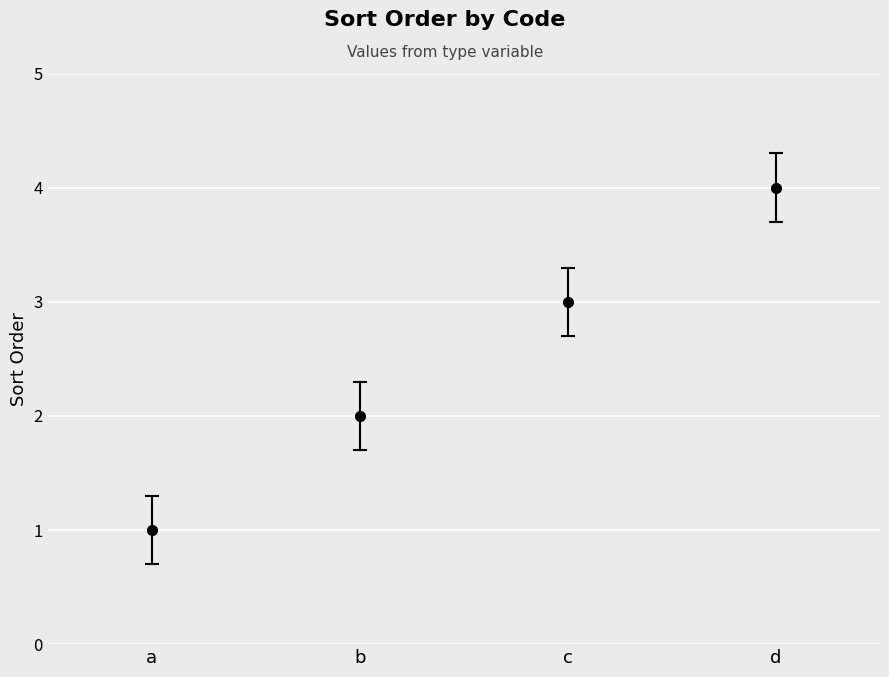

List the labels in order of value, smallest first.

a, b, c, d